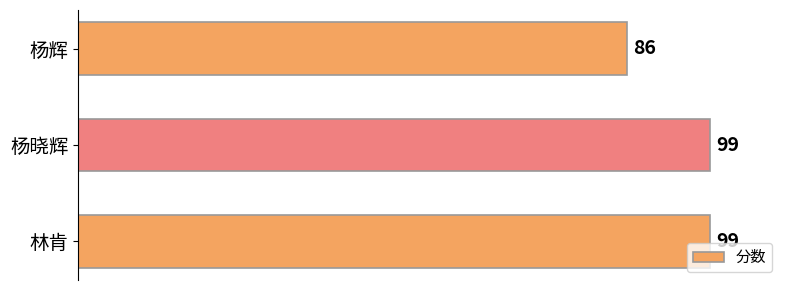

The chart shows a value of 151 at 林肯. True or false?

False